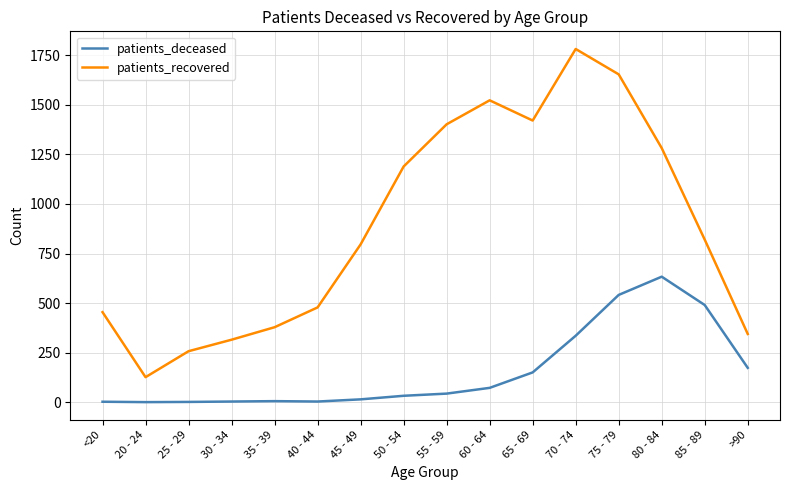

Between 60 - 64 and 75 - 79, which series saw the biggest shift?

patients_deceased